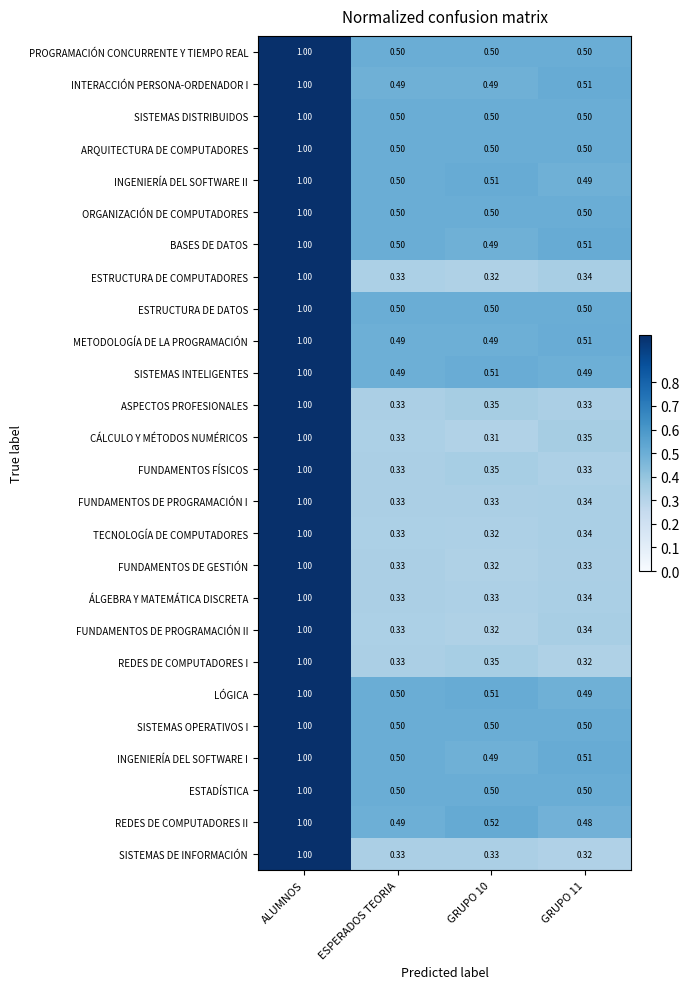

Which category has the highest value in the ESTRUCTURA DE COMPUTADORES series?

ALUMNOS